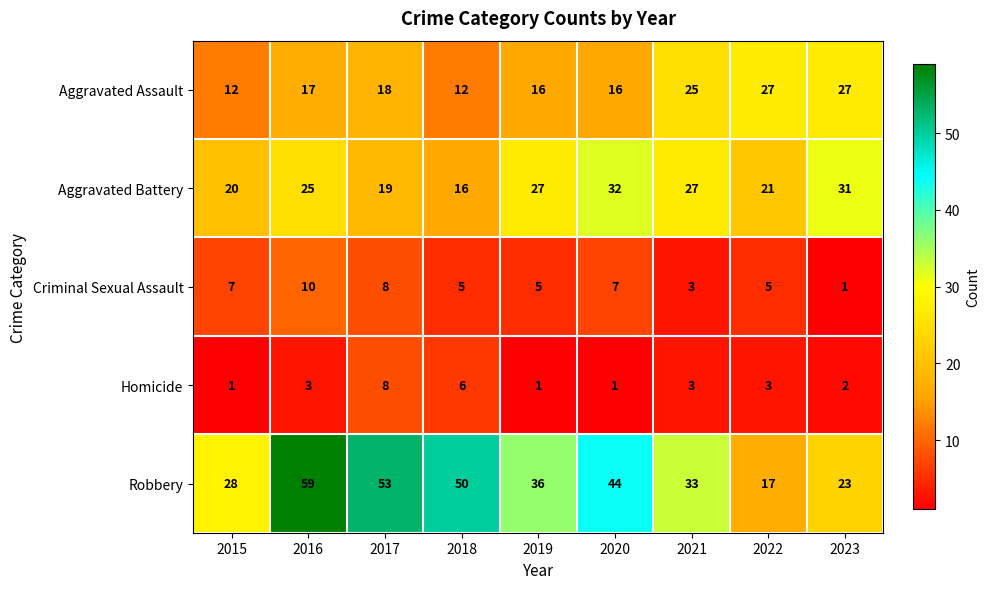

Is it true that Robbery equals 22 at 2020?

False